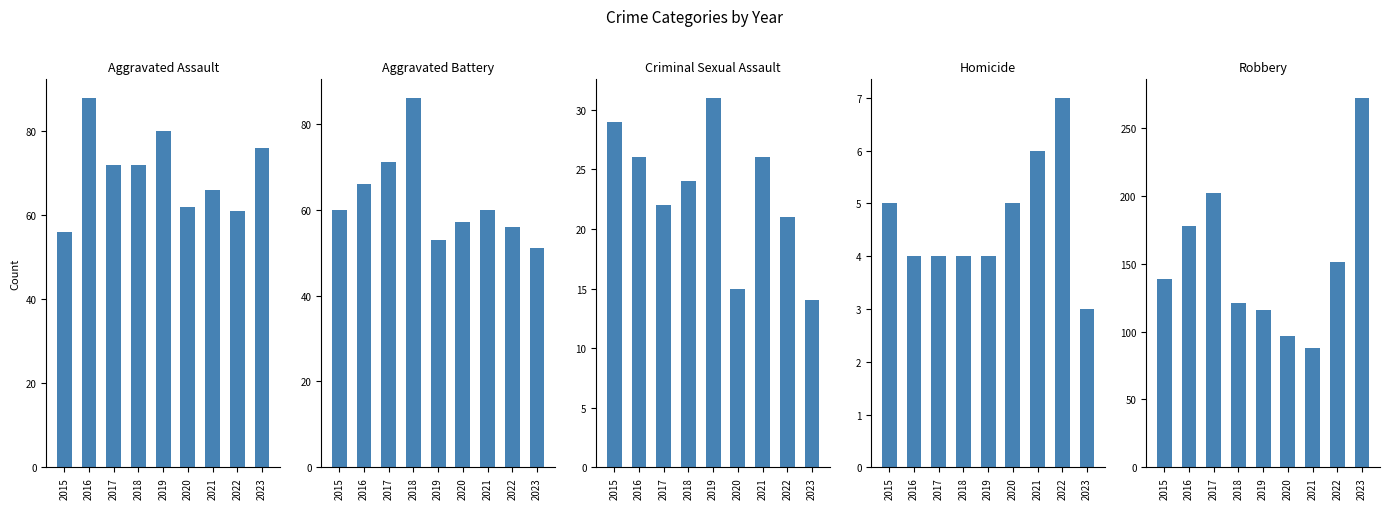

How many series are shown in this chart?

5